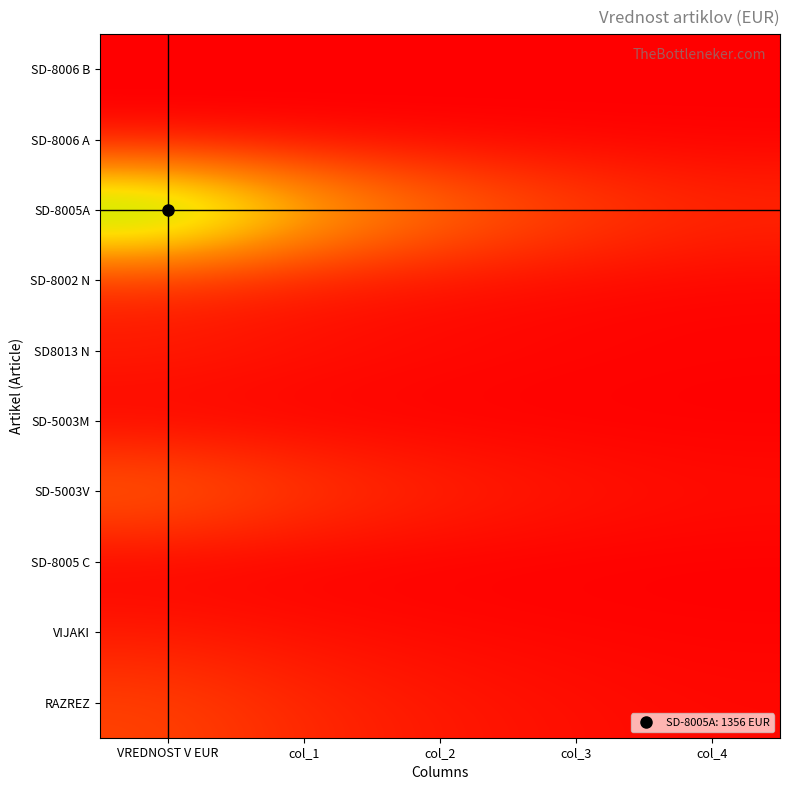

At how many categories does at least one series exceed 450?

3